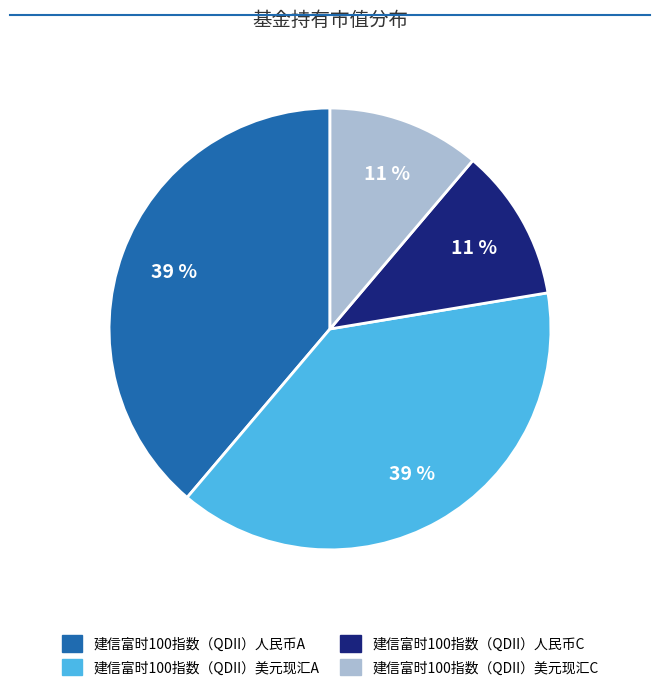

Between 建信富时100指数（QDII）美元现汇C and 建信富时100指数（QDII）美元现汇A, which is larger?

建信富时100指数（QDII）美元现汇A